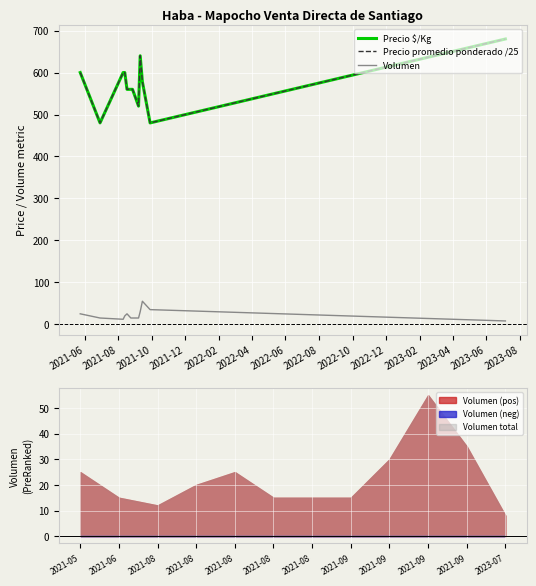

True or false: Volumen and Precio $/Kg cross at least once.

False